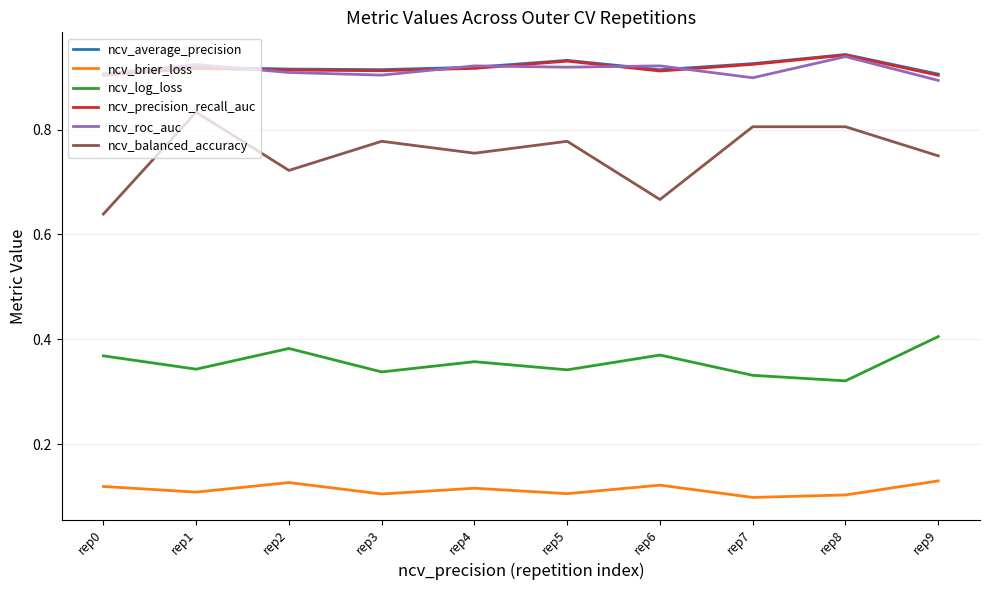

The value of ncv_precision_recall_auc at rep4 is 0.6. True or false?

False